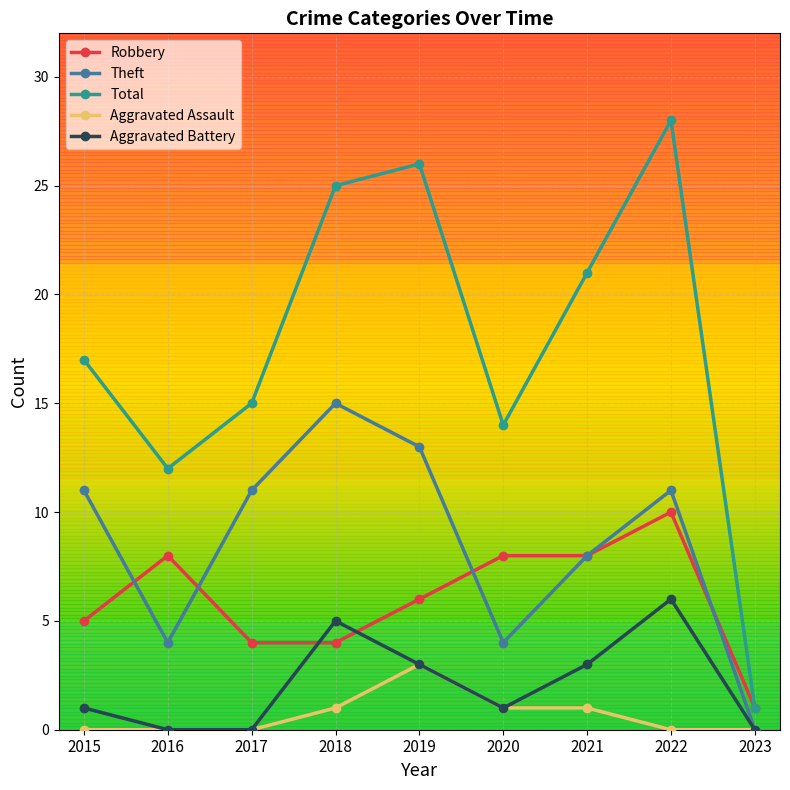

How many positive values does the Theft series have?

8